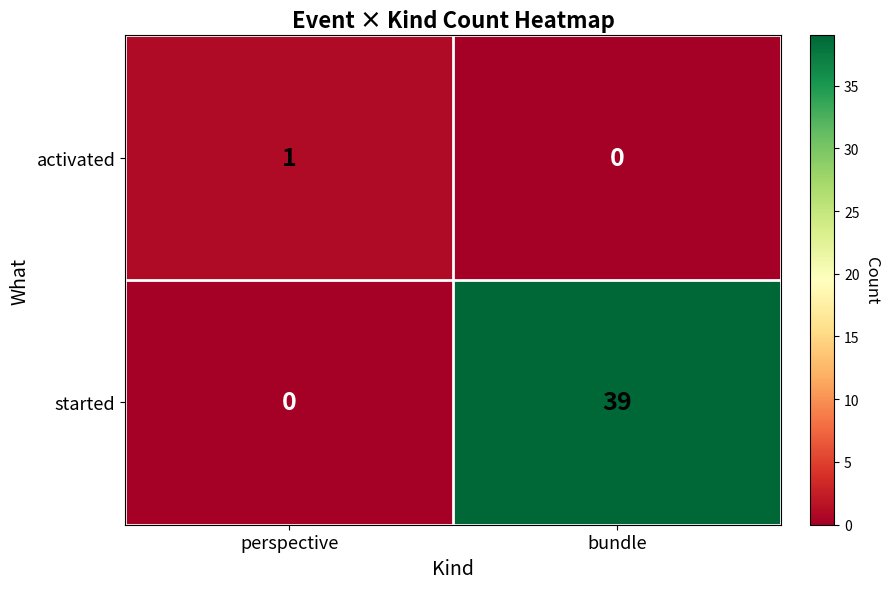

List the series in order of their overall mean, lowest first.

activated, started